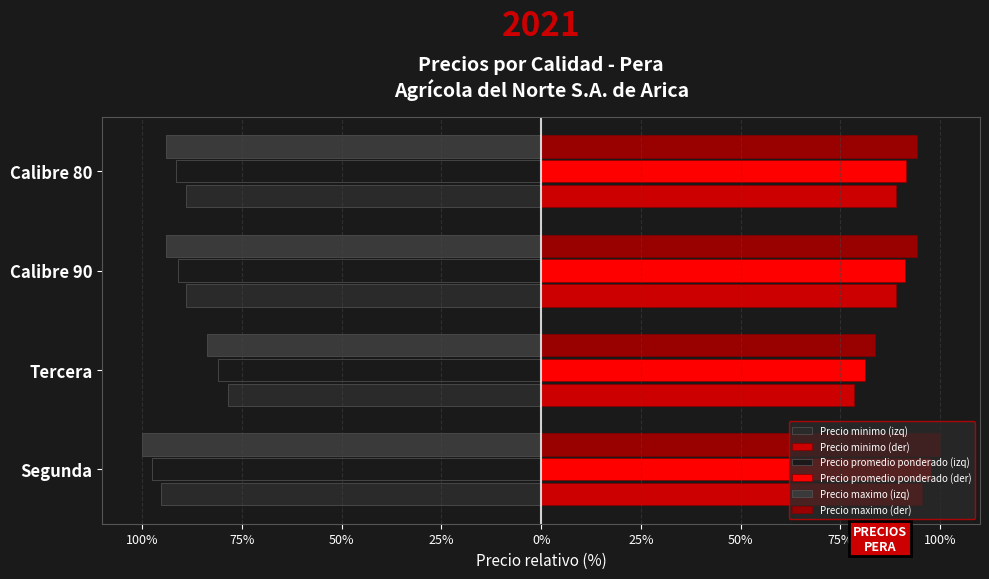

What is the value of the Precio promedio ponderado (der) bar at the 2nd from the left?

81.1